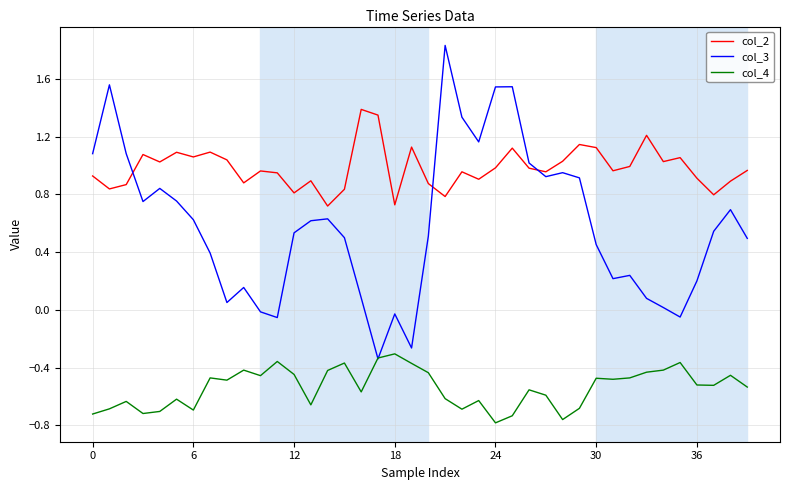

True or false: col_3 has more than 1 points higher than both neighbors.

True